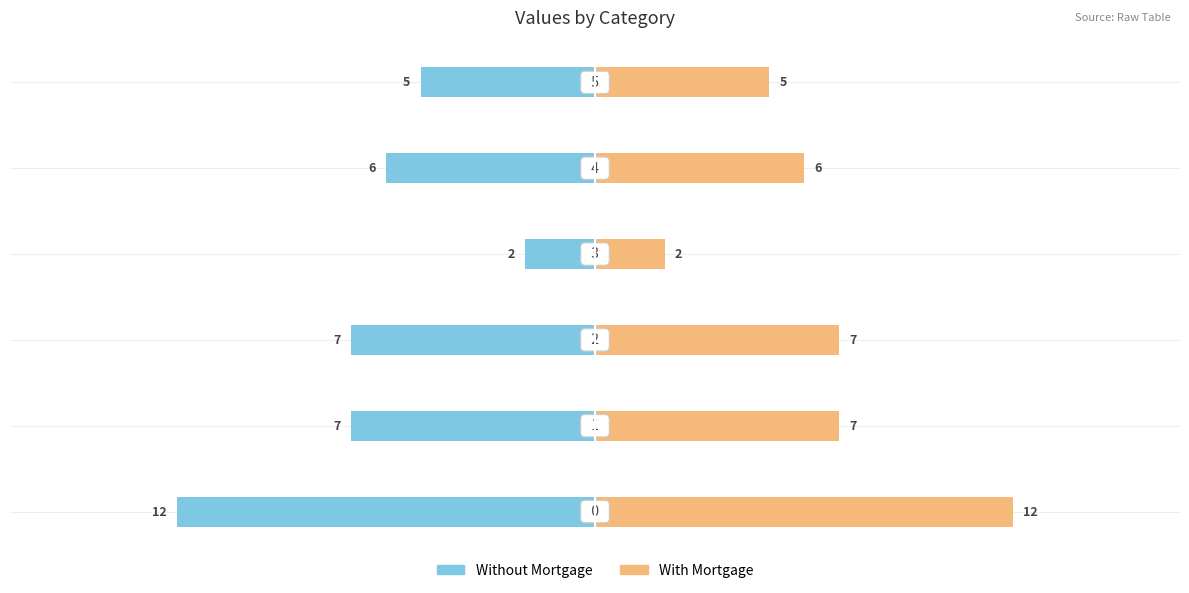

How many data points in With Mortgage are above 7?

1